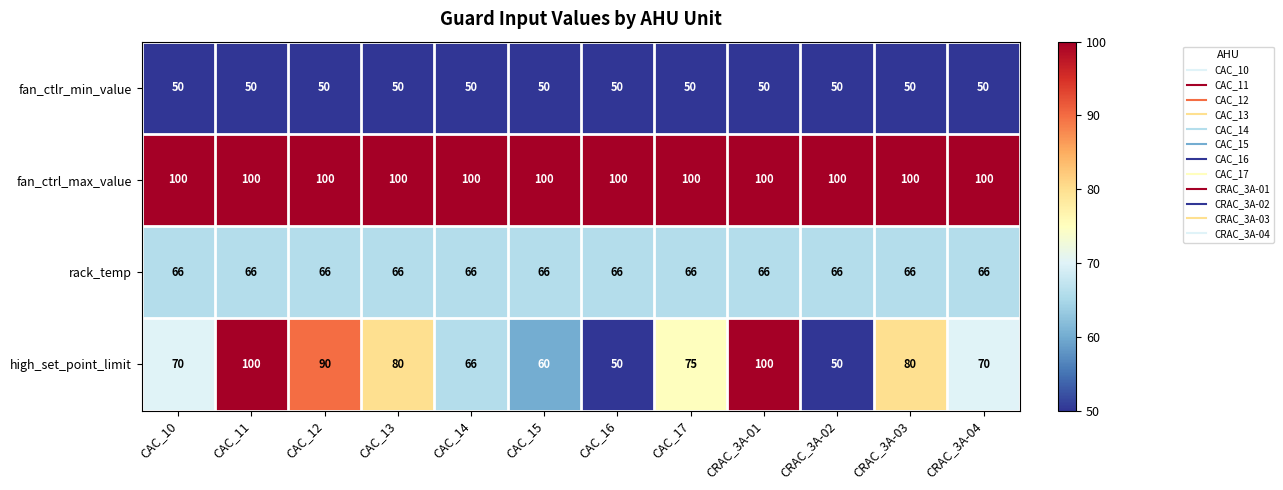

How many data points does each series have?

12